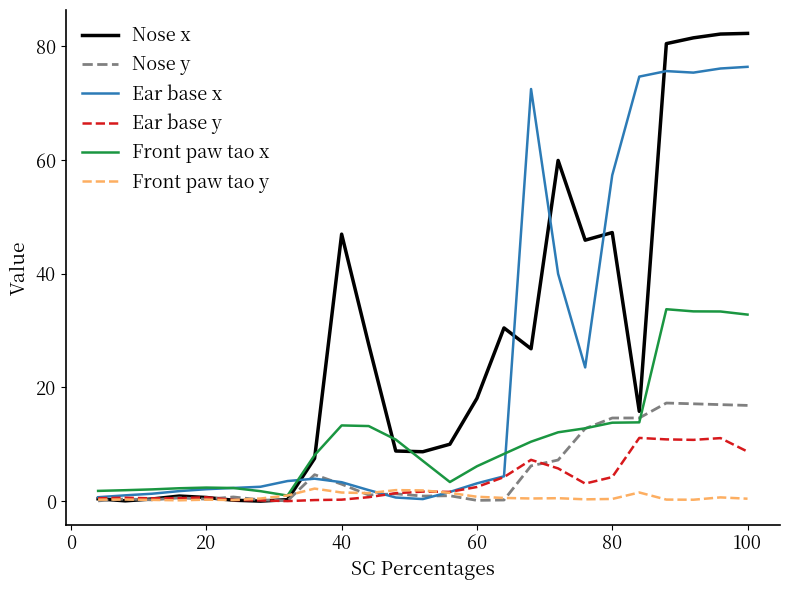

Which series has the widest spread of values?

Nose x